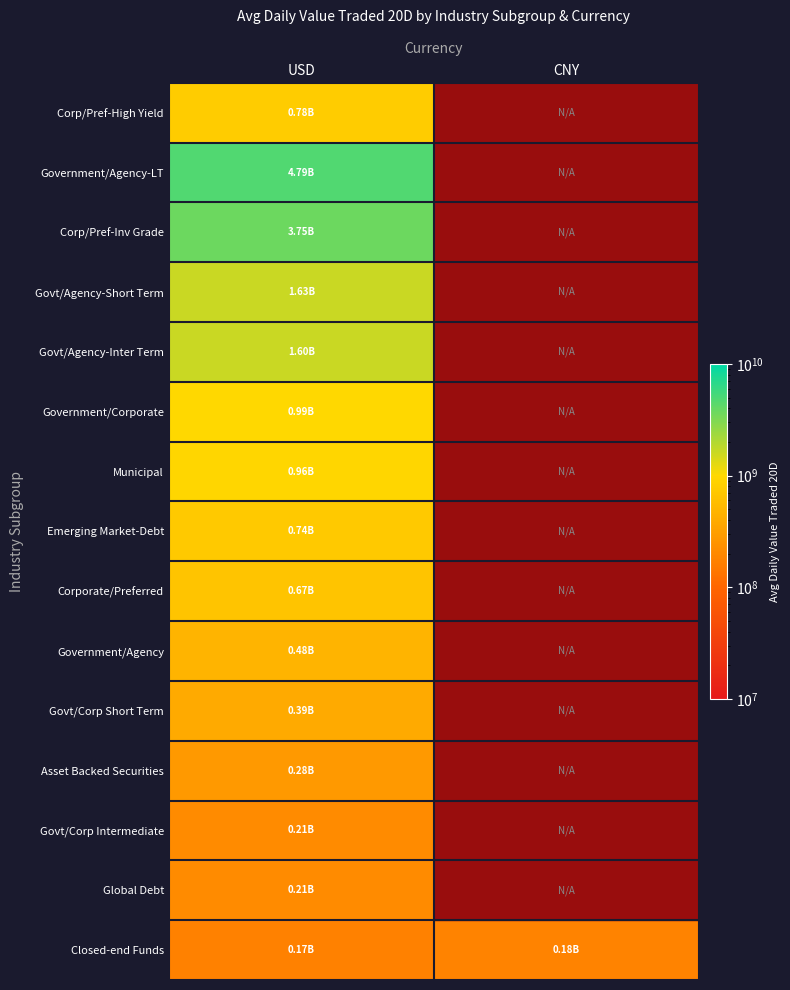

List the labels in order of Government/Agency-LT value, smallest first.

USD, CNY